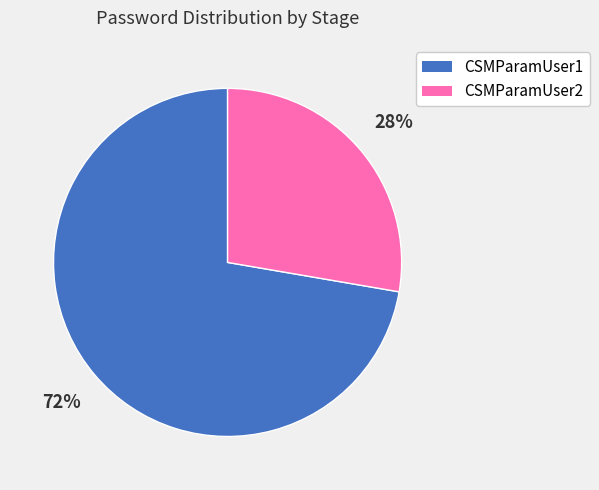

Rank the categories by value from lowest to highest.

CSMParamUser2, CSMParamUser1